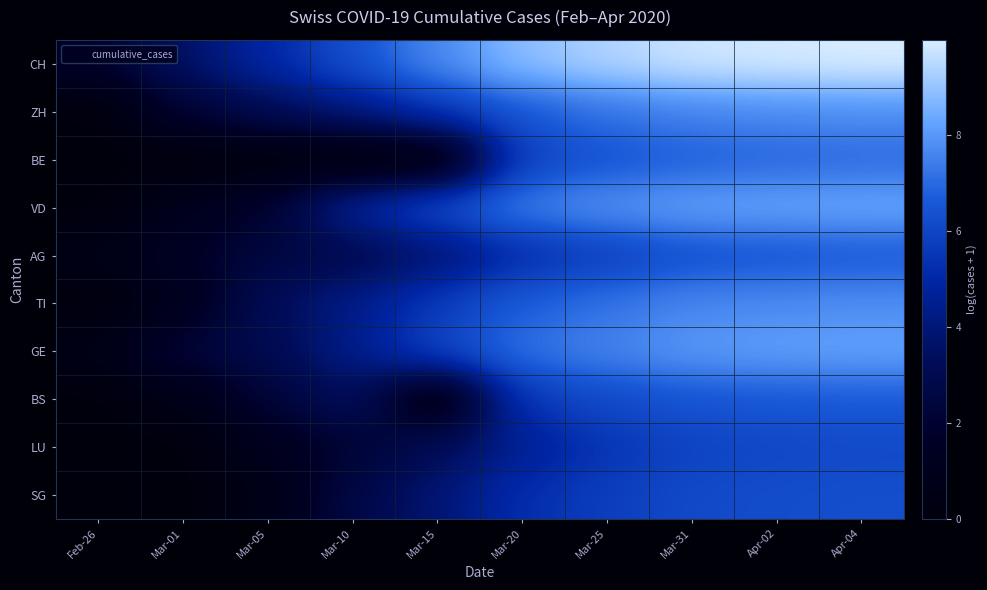

Which has a higher value, Apr-04 or Mar-20?

Apr-04